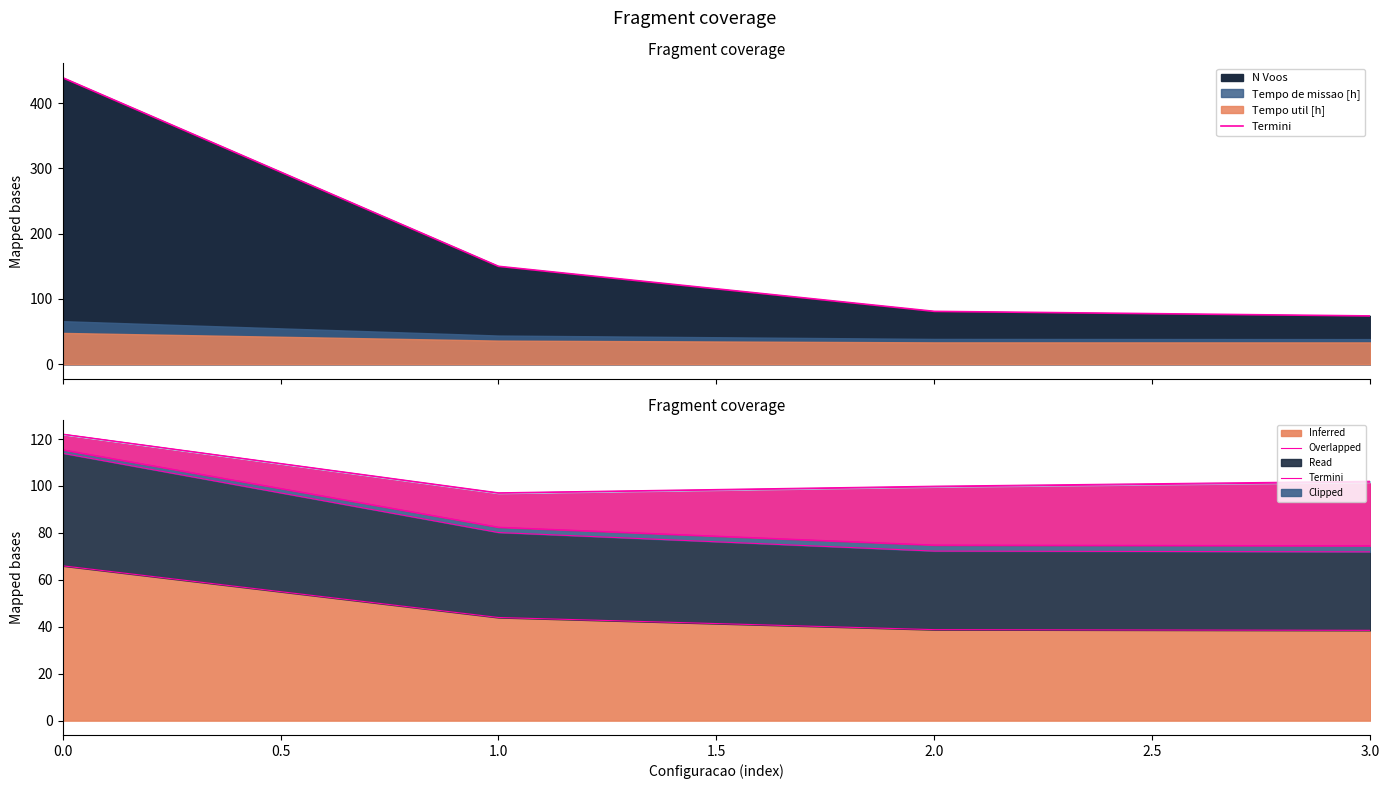

How many lines are shown in the chart?

1